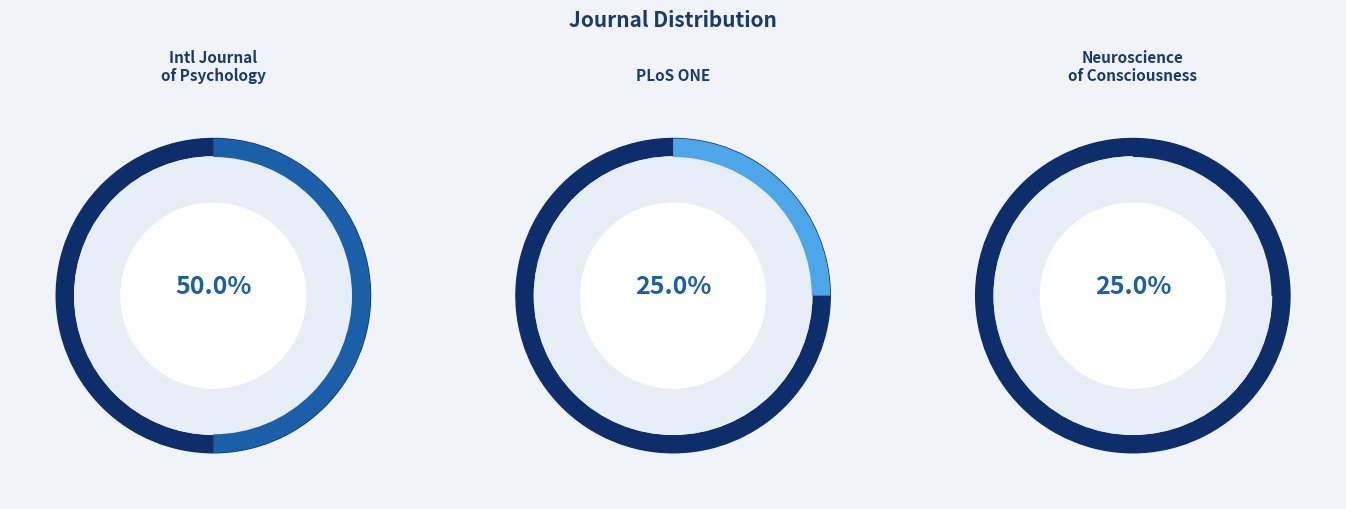

To the nearest percent, what portion does PLoS ONE represent?

25%